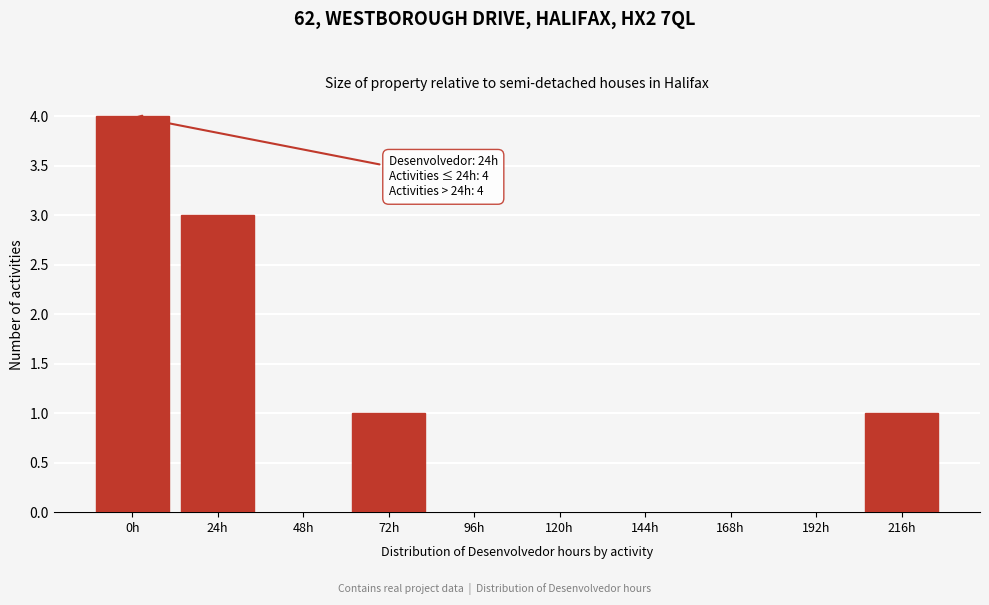

Reading right to left, list all the values displayed in this chart.

216h=1	192h=0	168h=0	144h=0	120h=0	96h=0	72h=1	48h=0	24h=3	0h=4